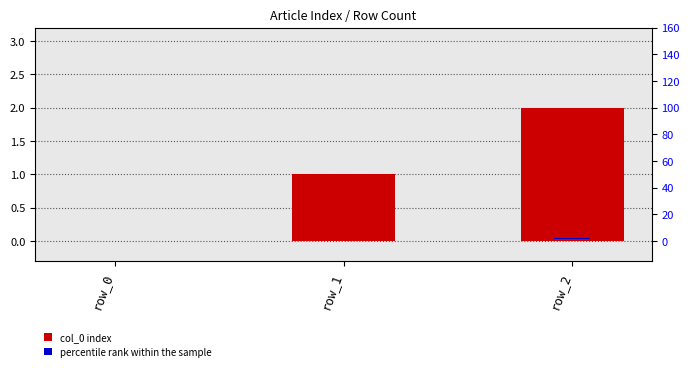

What is the value of the col_0 index bar at the 3rd from the left?

2.0